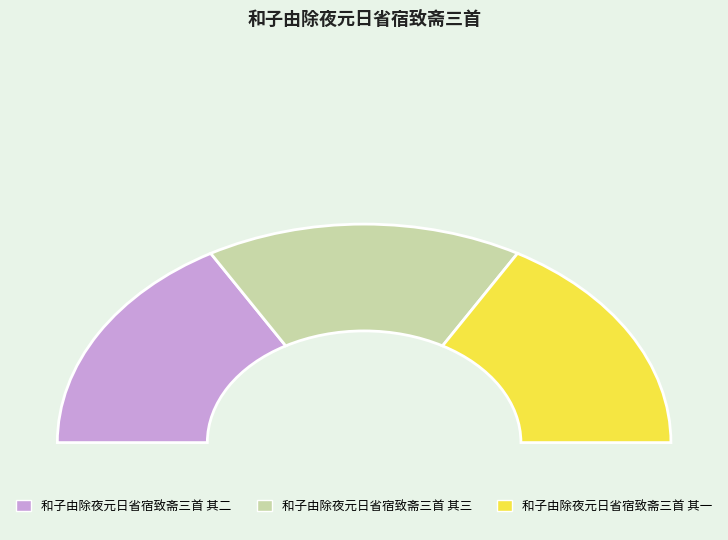

Is it true that 和子由除夜元日省宿致斋三首 其一 is 33% of the pie?

True